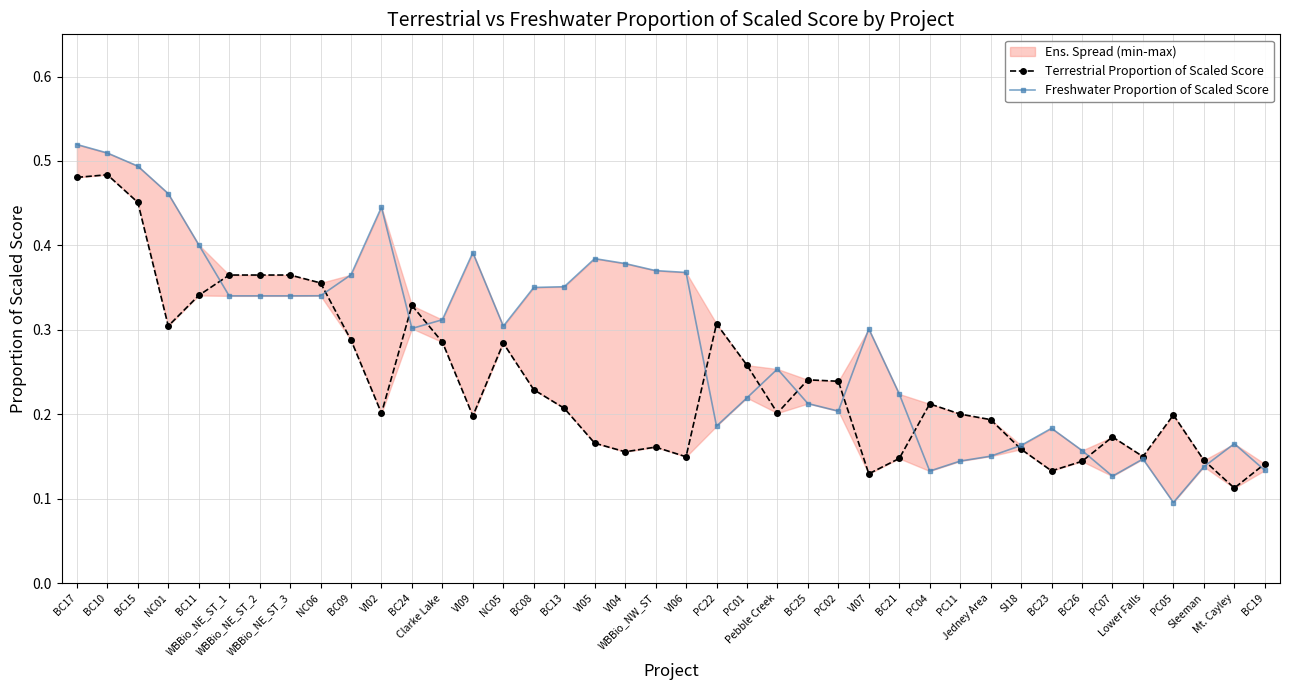

What is the label of the 15th point from the left?

NC05